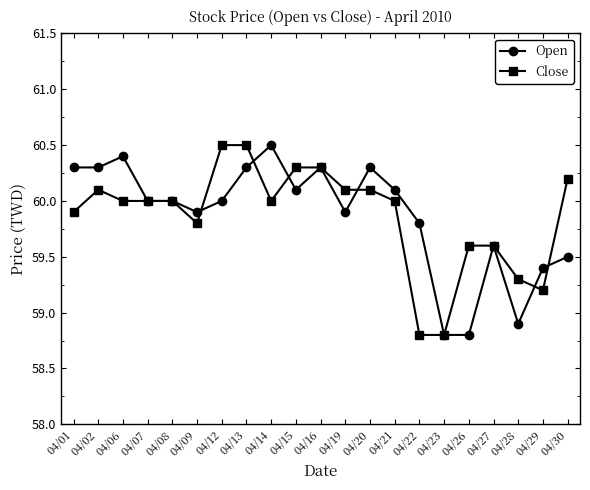

What are all the series names shown in the legend?

Open, Close